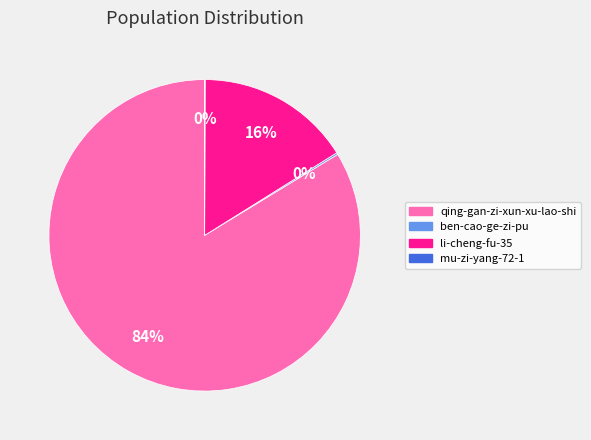

True or false: li-cheng-fu-35 accounts for 16% of the total.

True